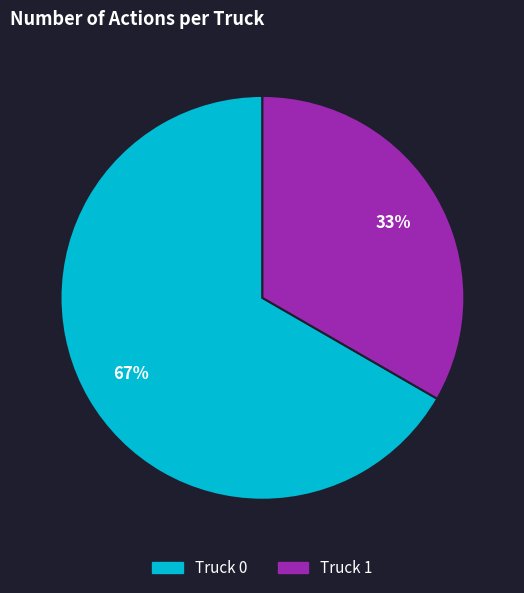

To the nearest percent, what is the combined percentage of Truck 0 and Truck 1?

100%